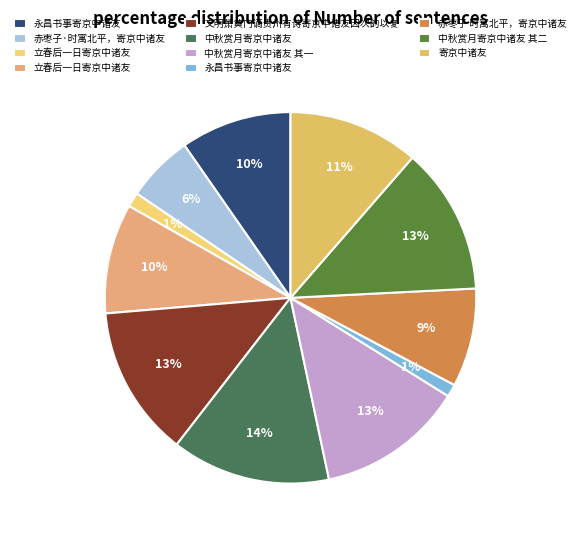

Is there a majority slice in this chart?

No